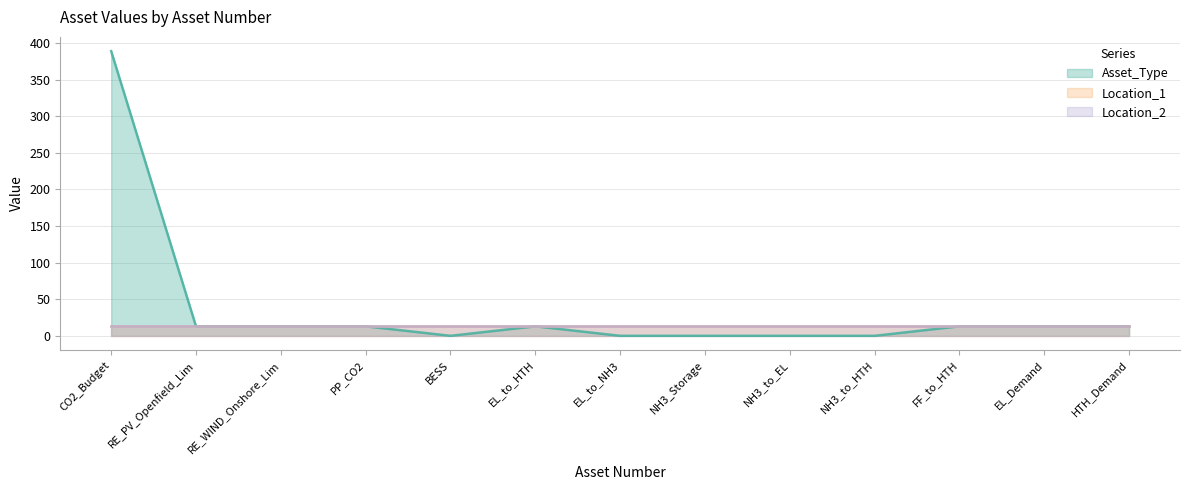

Is it true that Location_1 equals 20 at NH3_Storage?

False